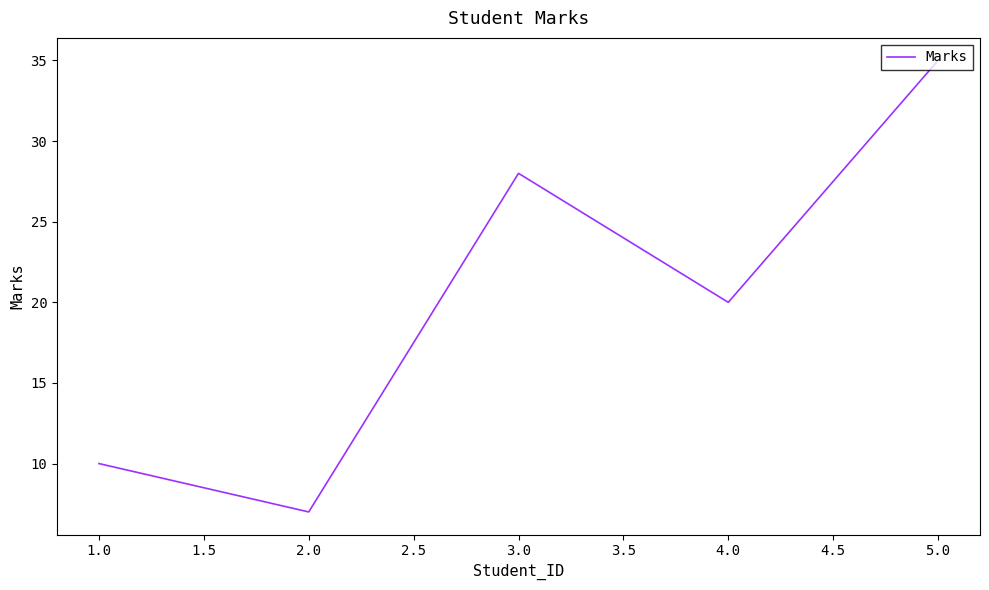

Count the number of categories in the chart.

5